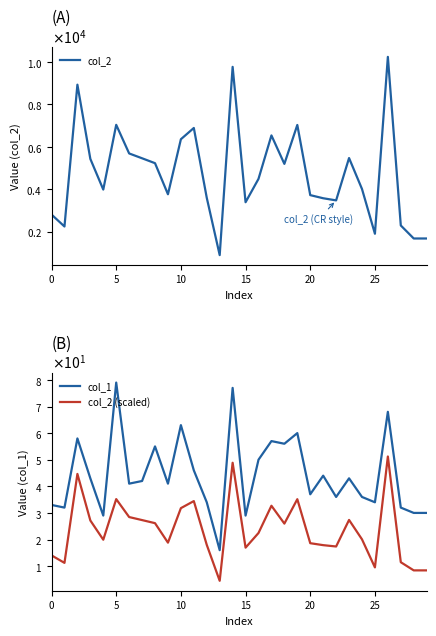

What is the total value across all series at 28?

1718.4